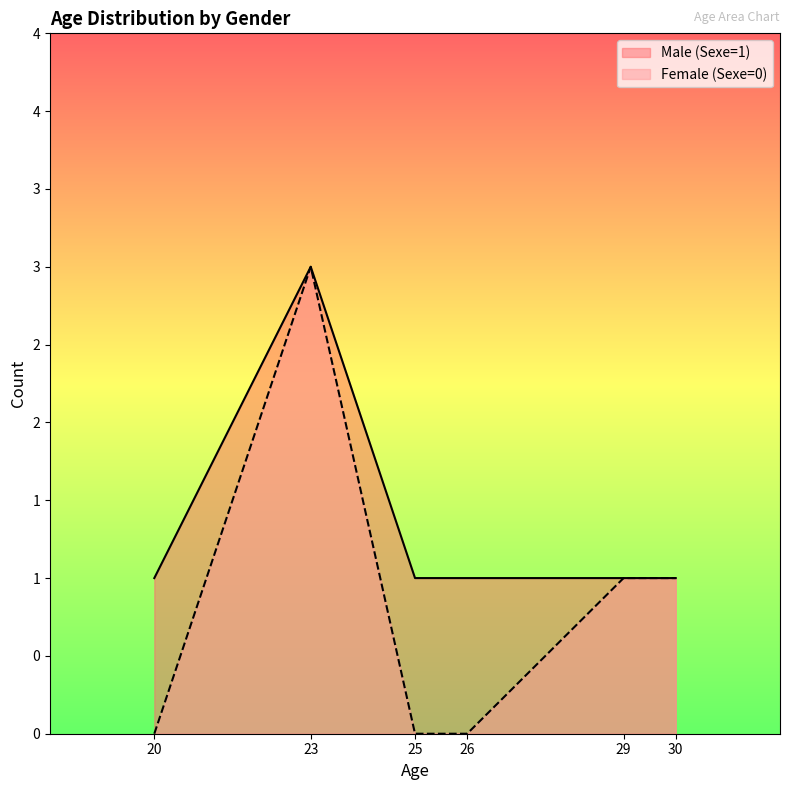

What is the difference between the maximum and minimum values in the Female (Sexe=0) series?

3